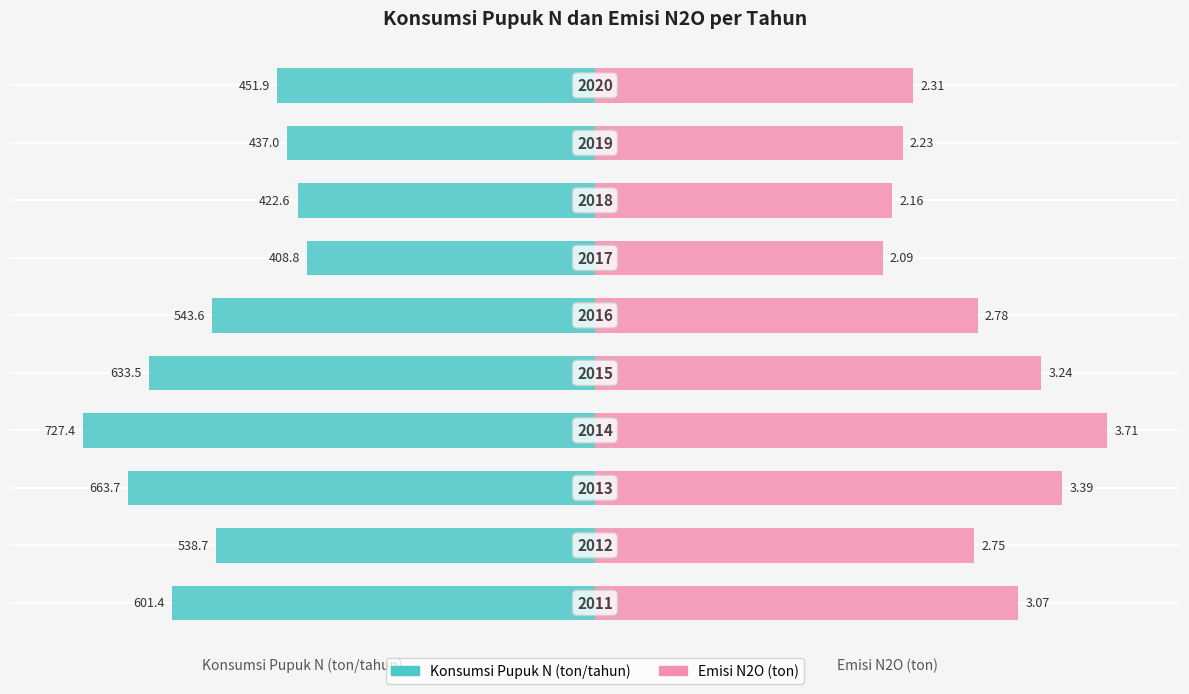

How many groups of bars are there?

10